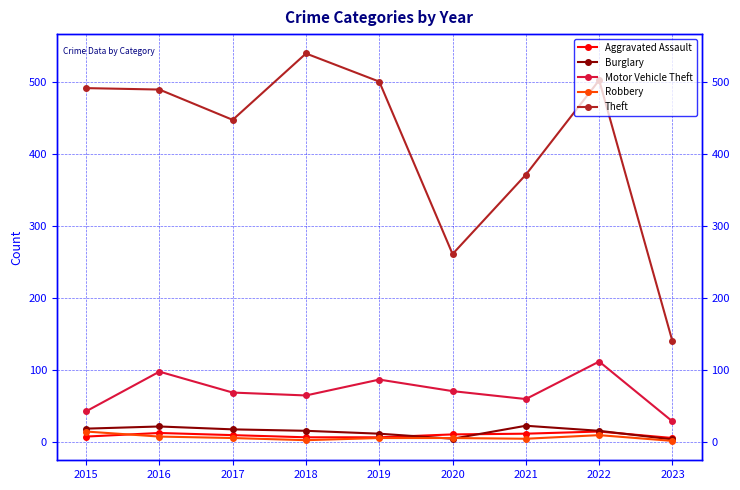

Which has a higher value, 2017 or 2016?

2016